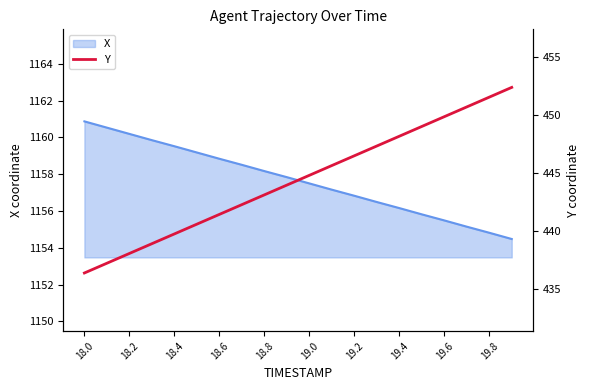

The X series shows 1154.8 at 19.8. True or false?

True